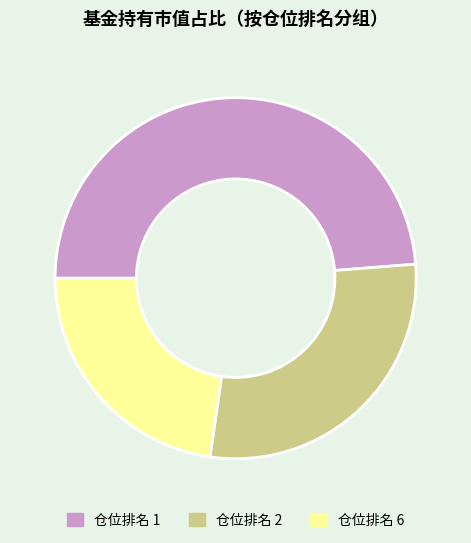

Is there a majority slice in this chart?

No